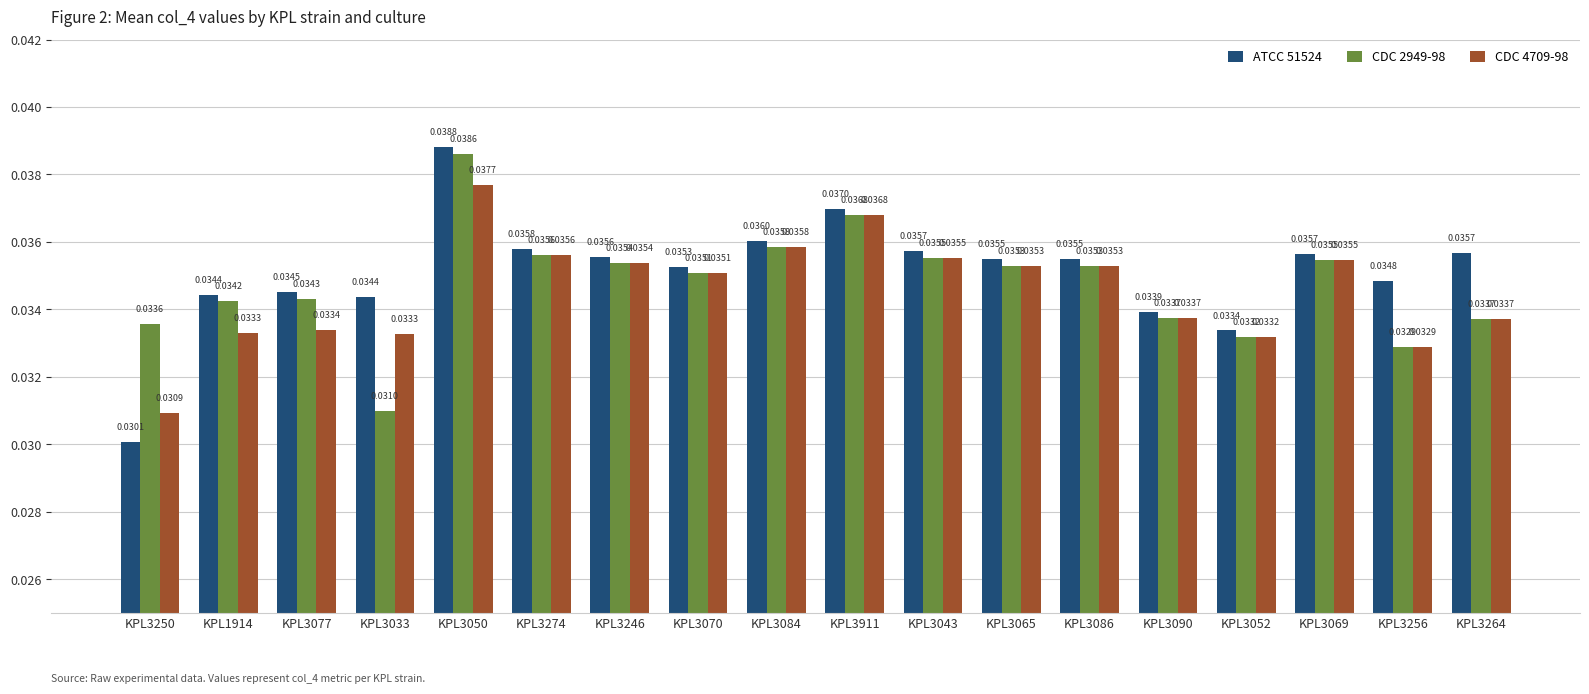

Which series changed the most between KPL3250 and KPL3090?

ATCC 51524